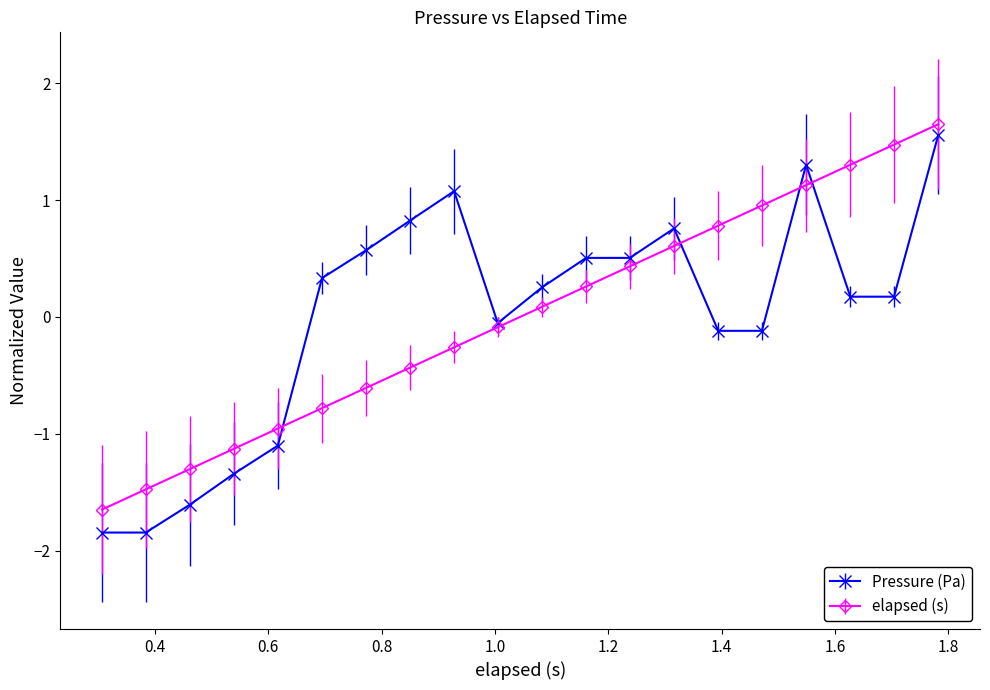

True or false: Pressure (Pa) has more than 0 interior local peaks.

True